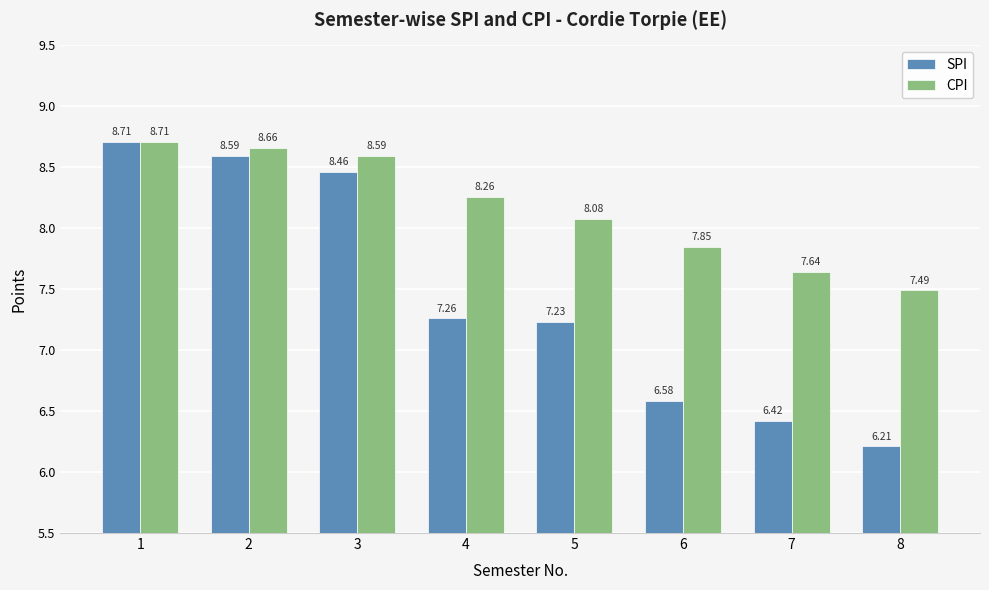

Rank the series at 3 from highest to lowest value.

CPI, SPI